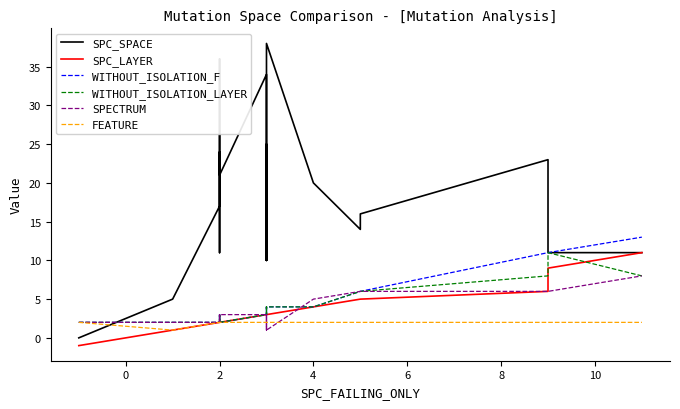

True or false: WITHOUT_ISOLATION_LAYER and WITHOUT_ISOLATION_F cross at least once.

False